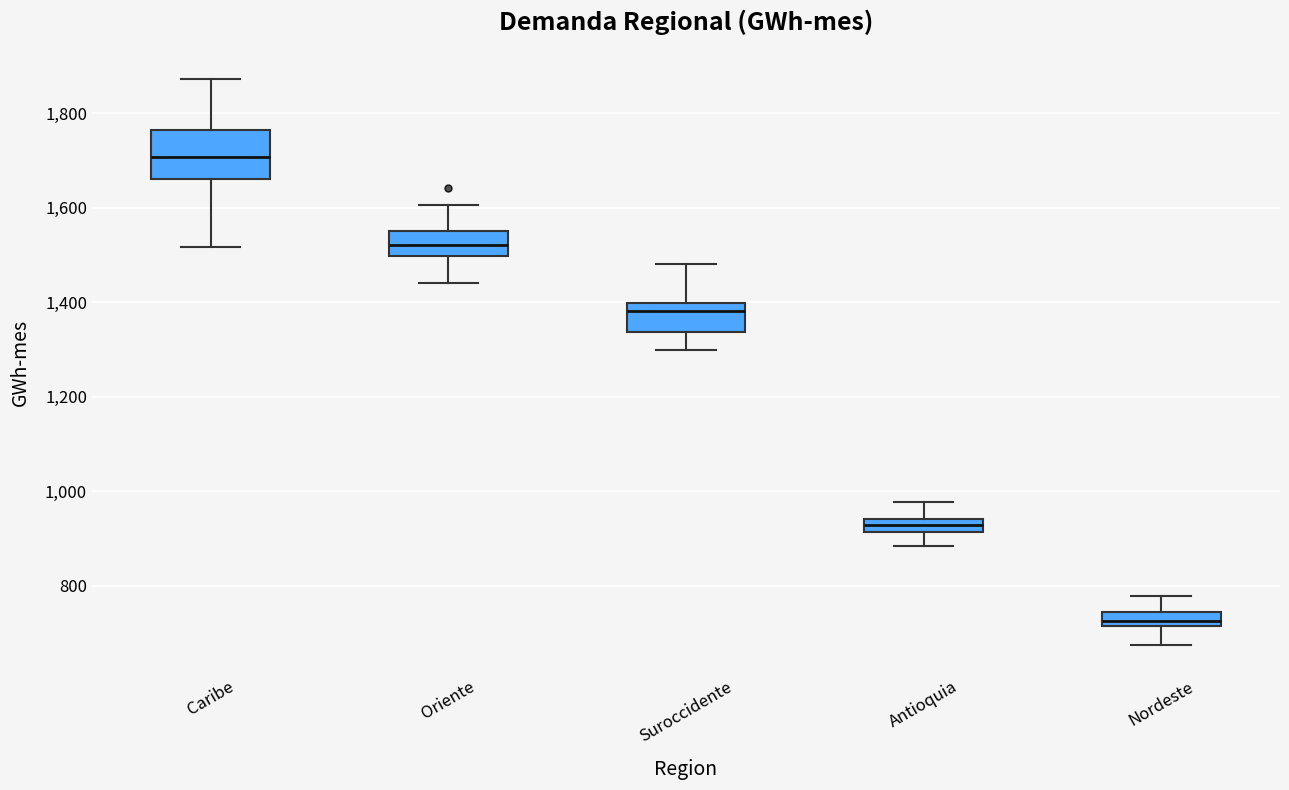

Where is the lower edge of the box for Caribe on the y-axis? The values are not printed on the chart, so give them approximately, as read against the axis.

1660